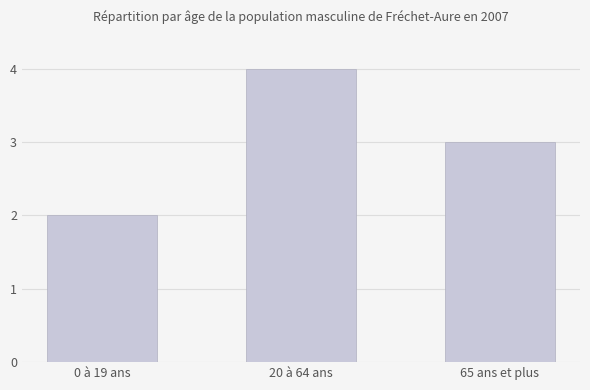

Reading left to right, what are all the values shown in this chart?

2	4	3